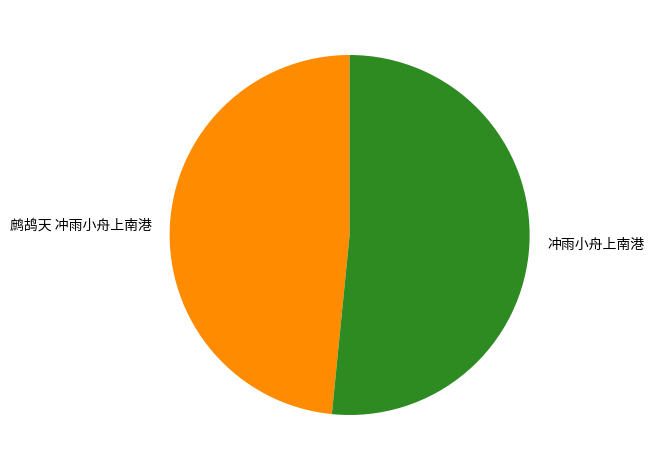

Combined, do 冲雨小舟上南港 and 鹧鸪天 冲雨小舟上南港 account for over 50%?

Yes